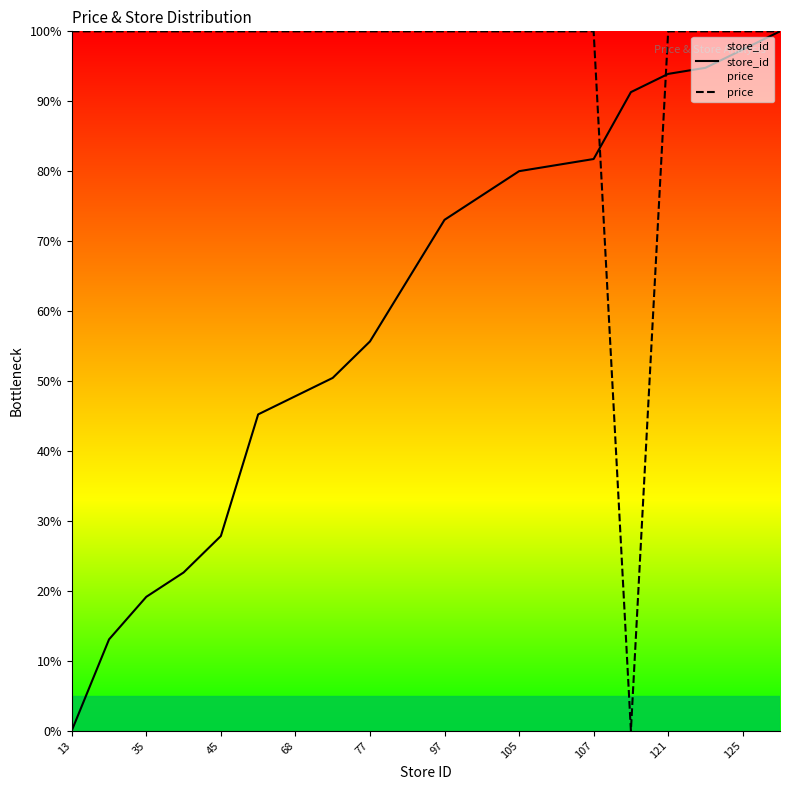

What are all the series names shown in the legend?

store_id, price